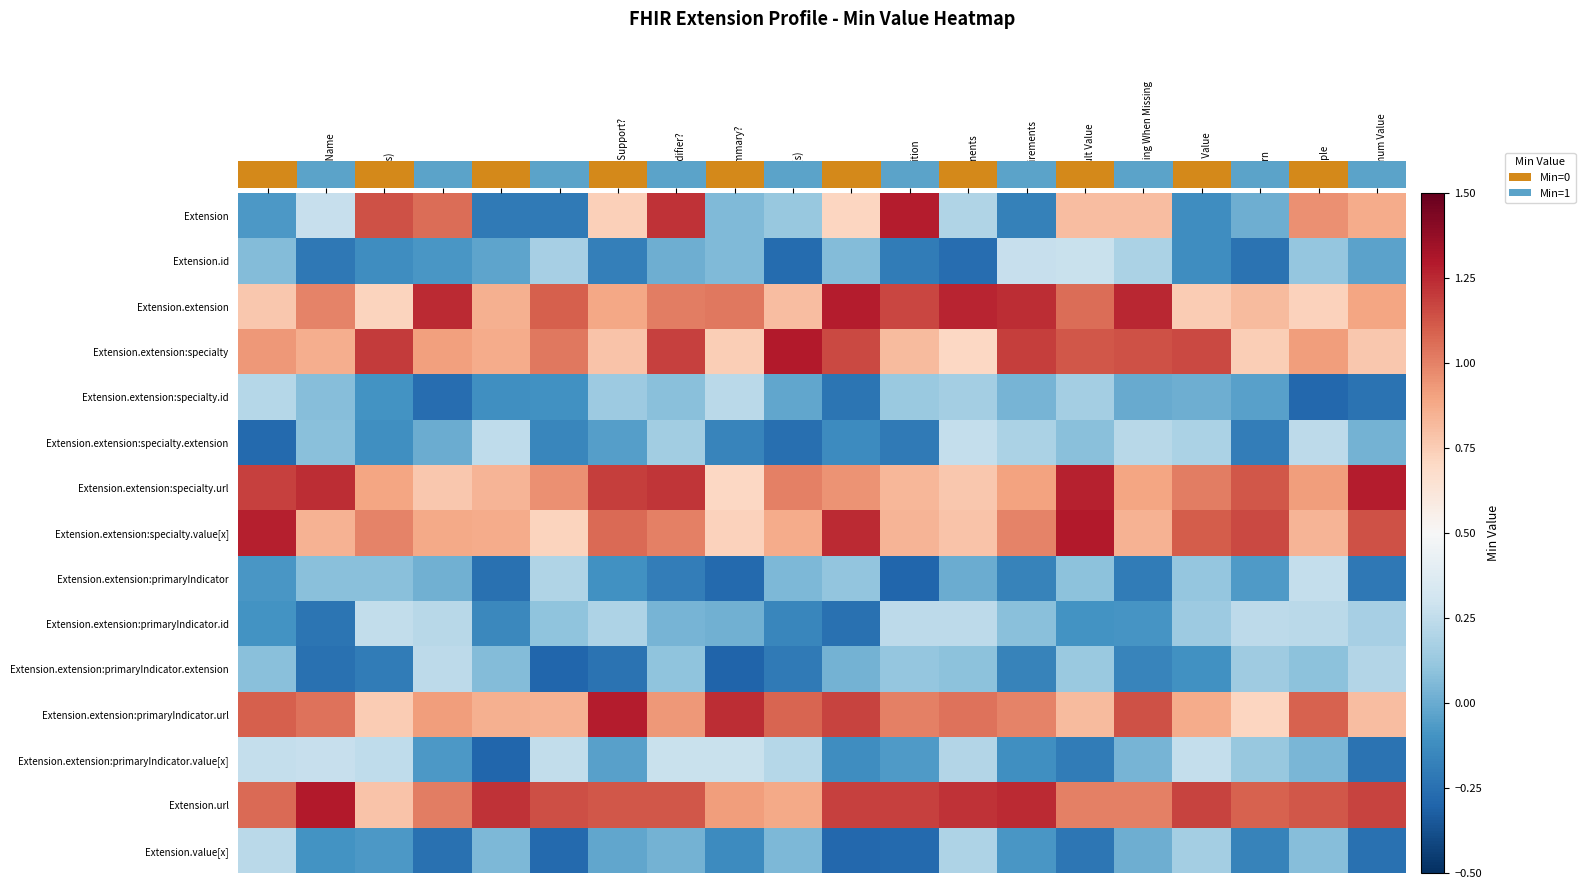

Is it true that Extension equals 0.4 at Alias(s)?

False